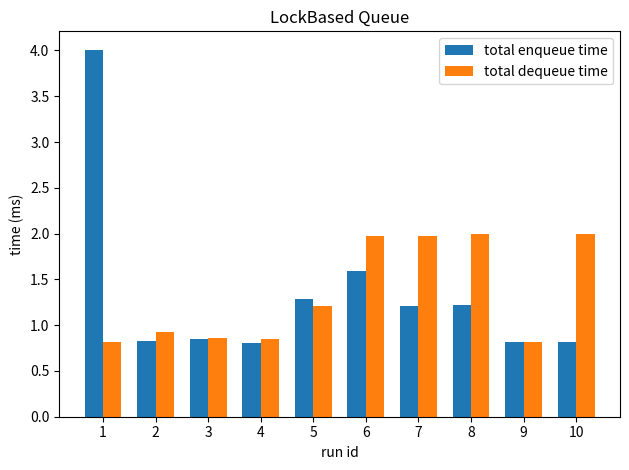

The total dequeue time series shows 0.2 at 4. True or false?

False